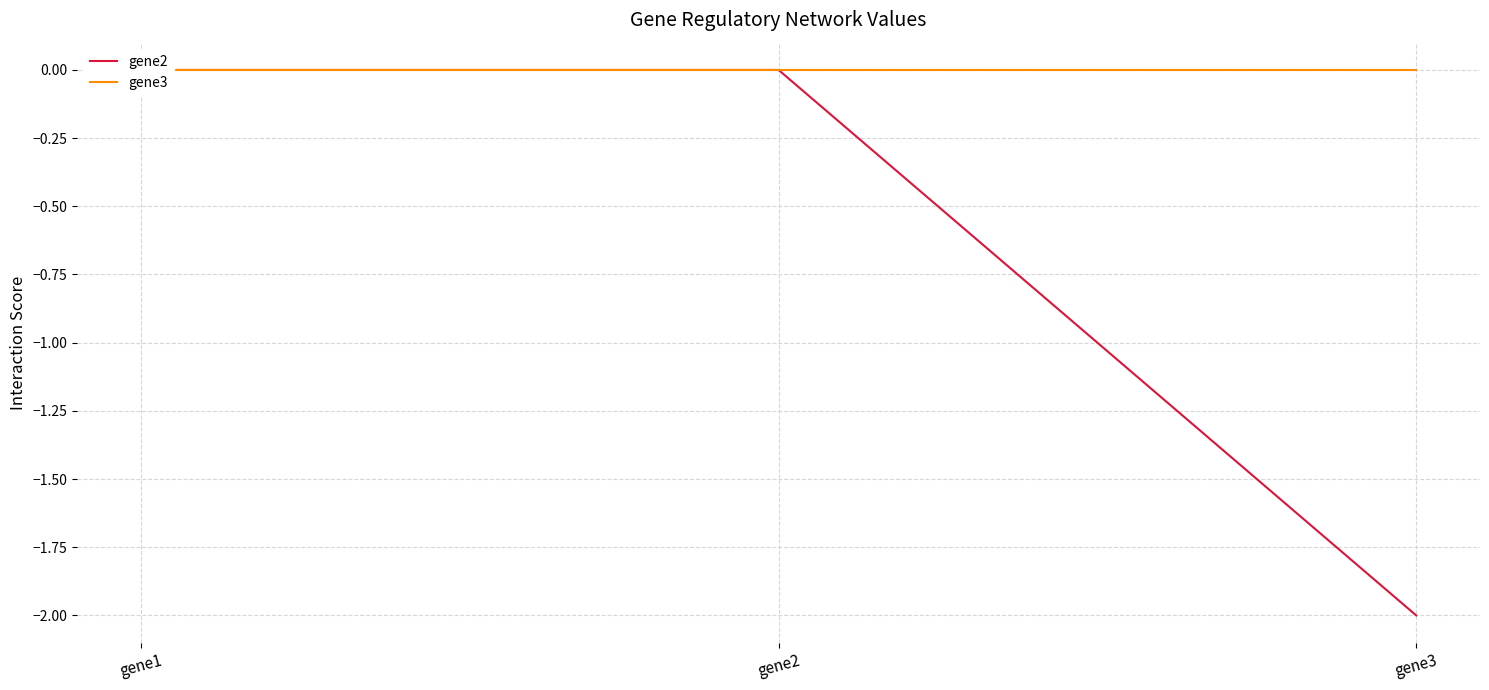

What are all the series names shown in the legend?

gene2, gene3